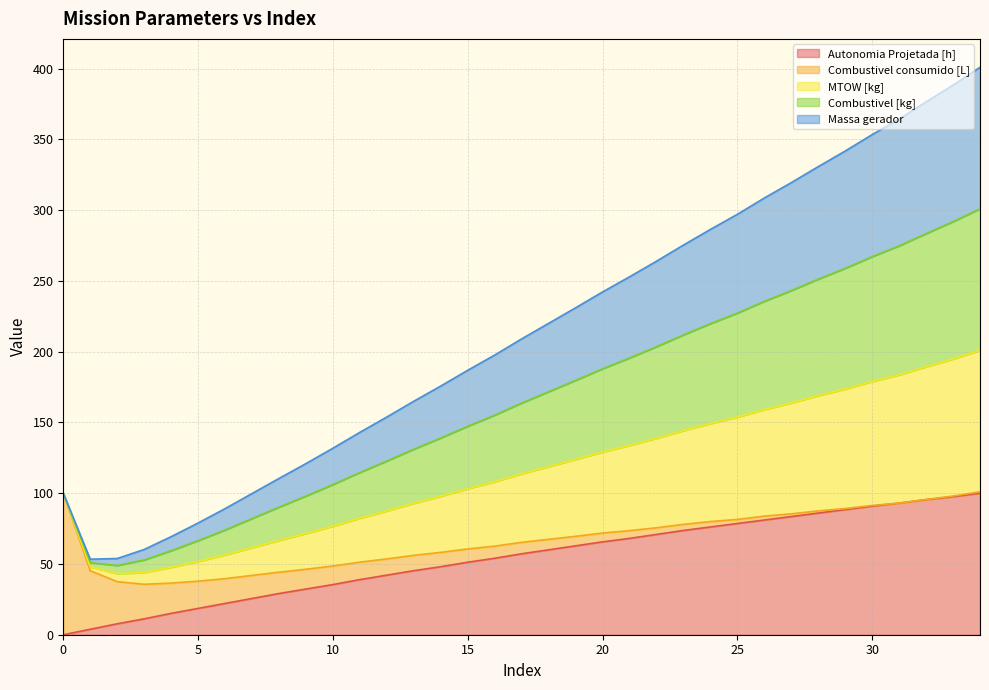

What is the difference between the Autonomia Projetada [h] values at 2 and 20?

57.9